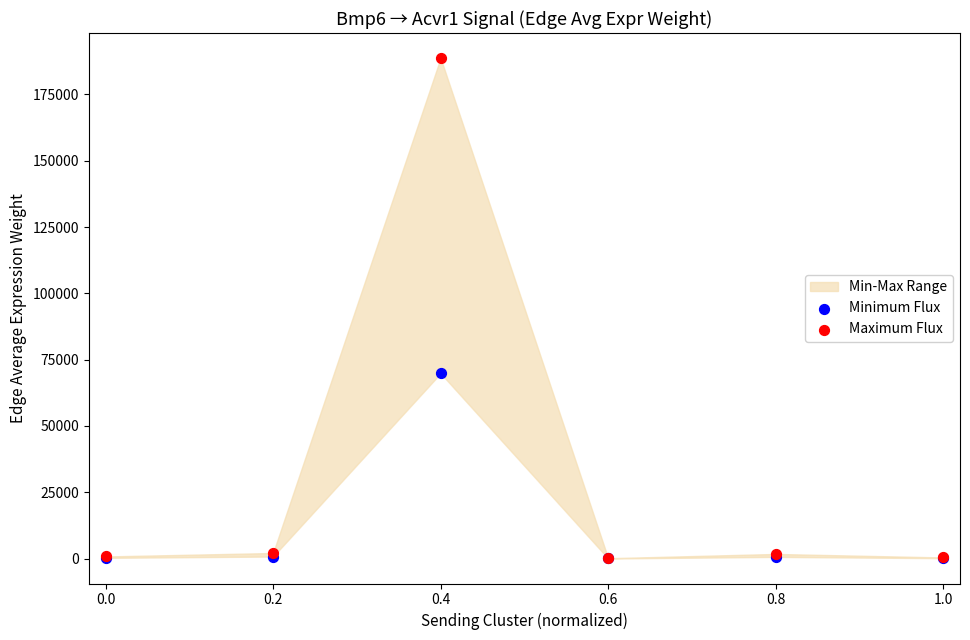

Across all series, what Y value is closest to 94374?

69852.4